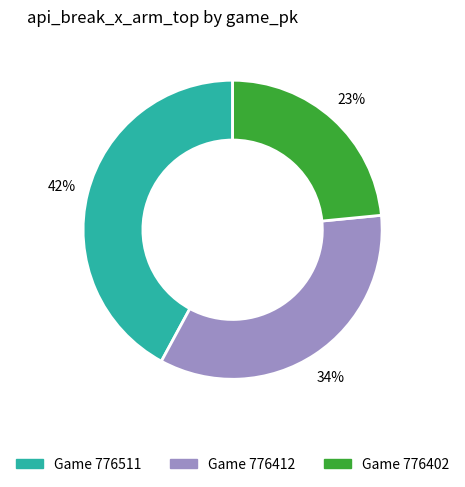

To the nearest percent, what is the average slice percentage?

33%